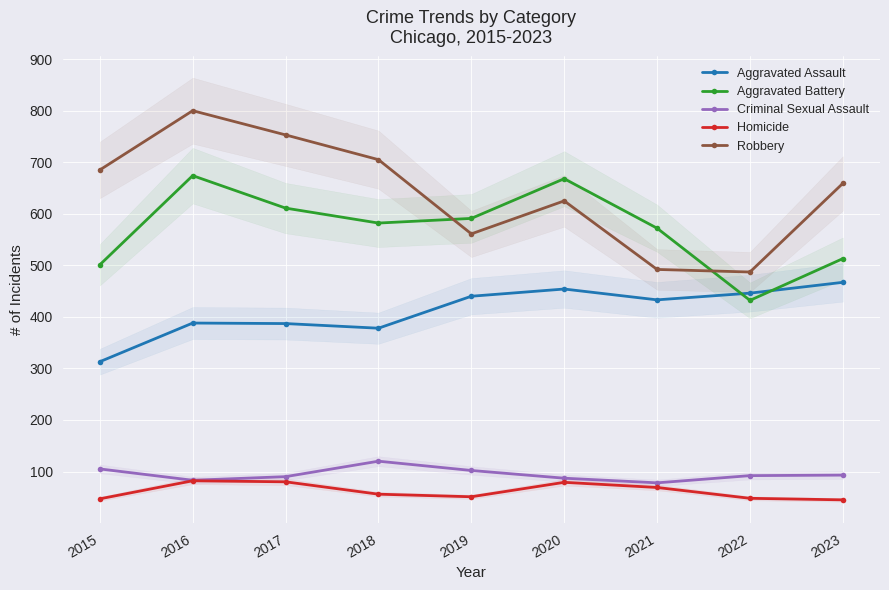

At 2017, list the series in order from smallest to largest.

Homicide, Criminal Sexual Assault, Aggravated Assault, Aggravated Battery, Robbery